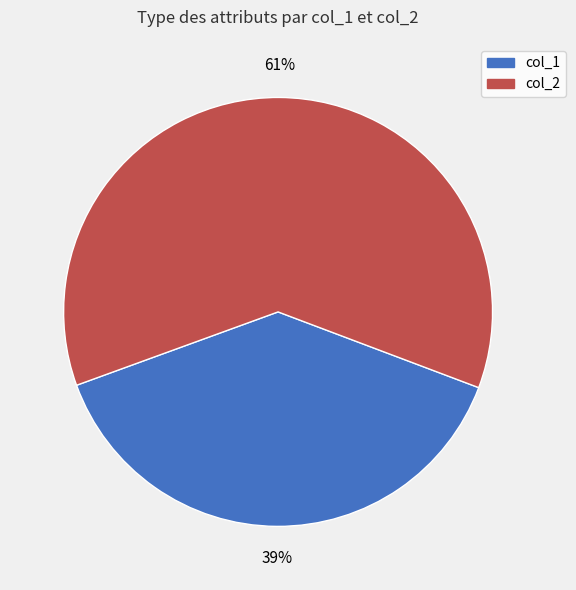

Which slice represents more than half of the pie?

col_2